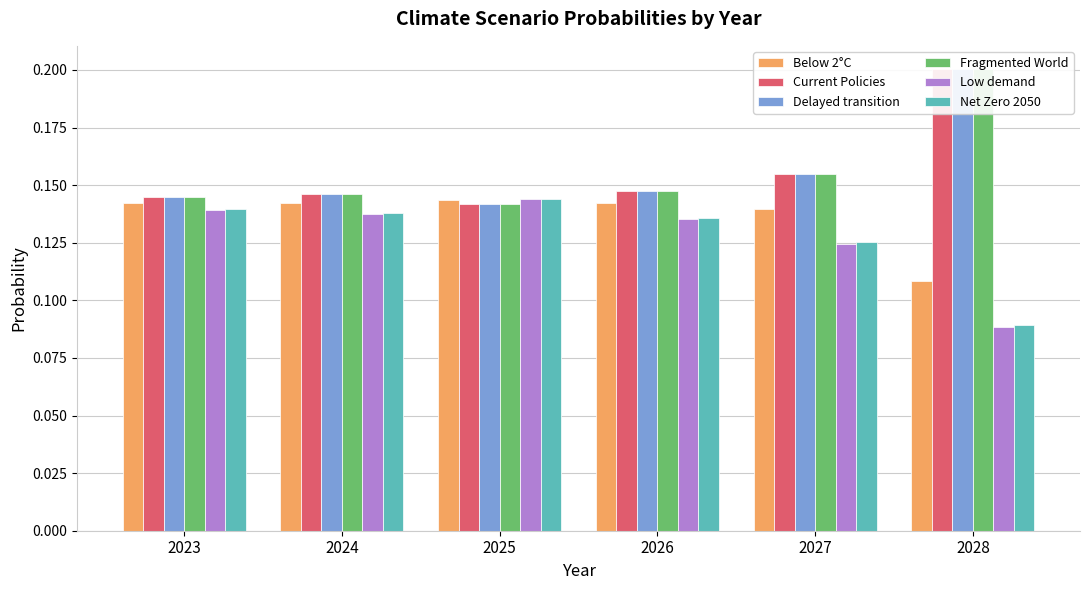

List the labels in order of Low demand value, largest first.

2025, 2023, 2024, 2026, 2027, 2028